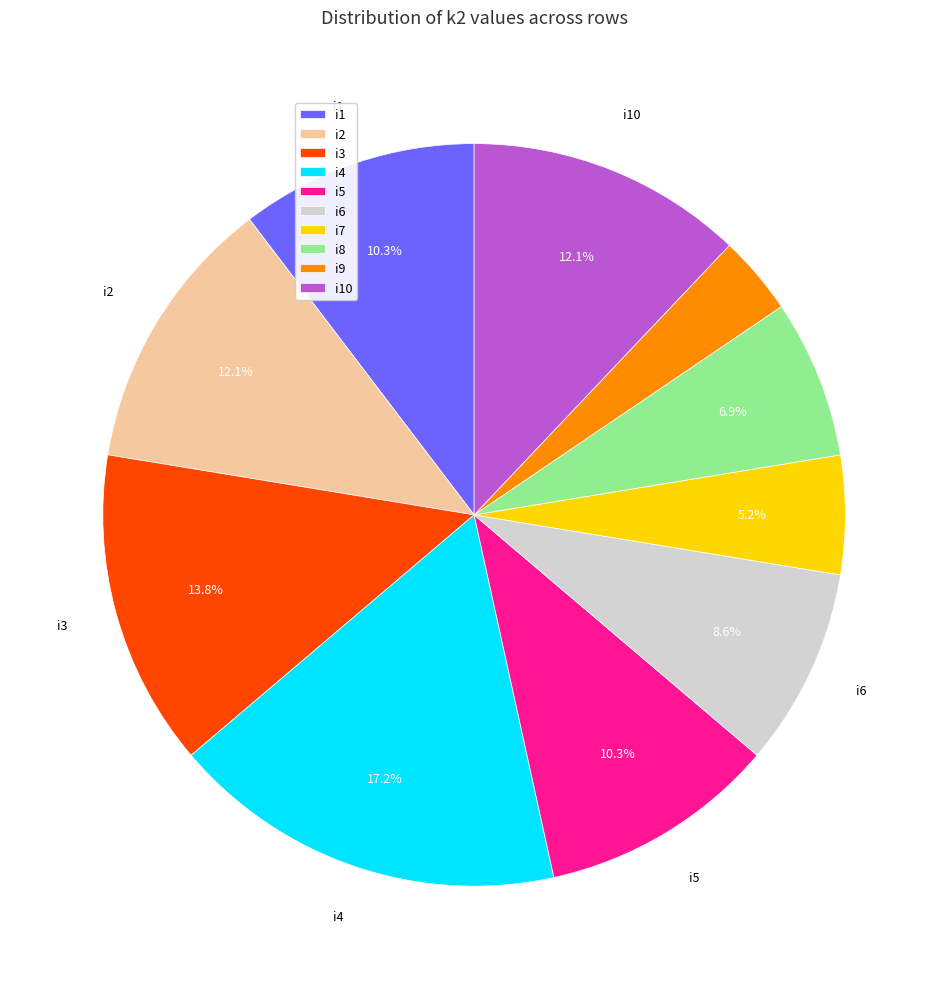

To the nearest percent, what percentage of the pie is i7?

5%